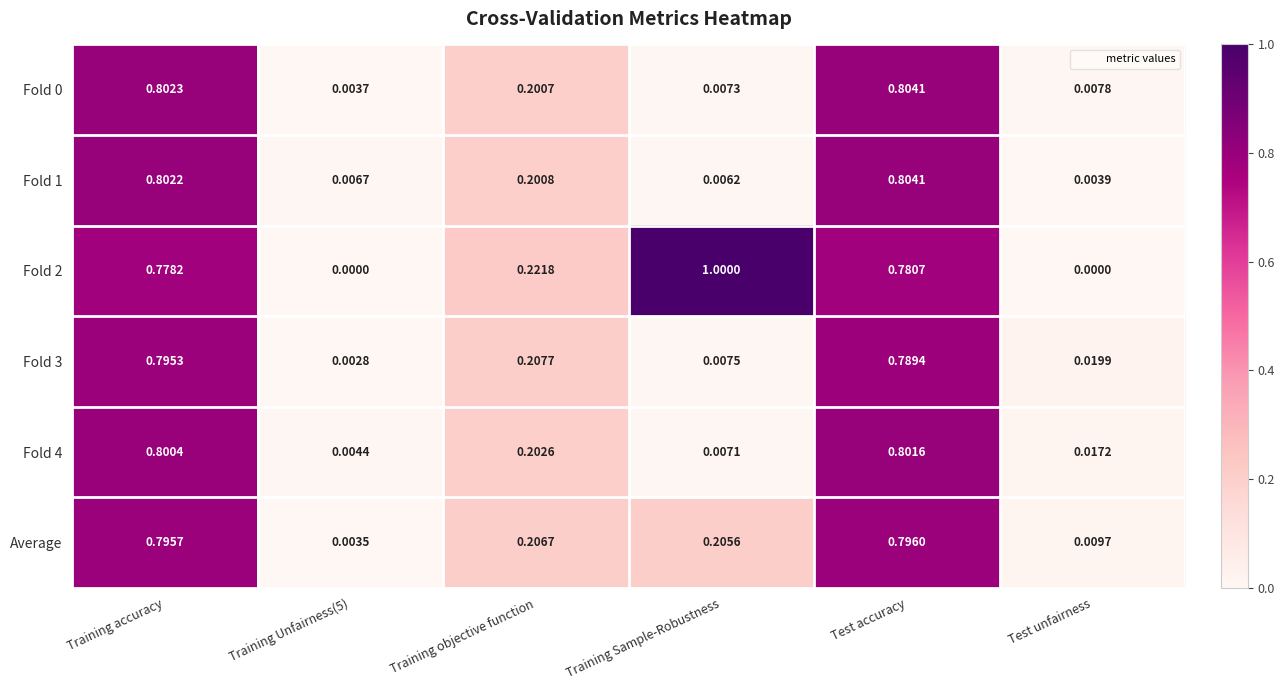

Where is Fold 1 nearest to the value 0?

Test unfairness